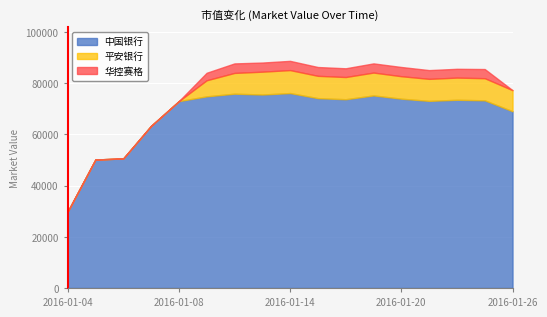

Which series has the largest range (max minus min)?

中国银行